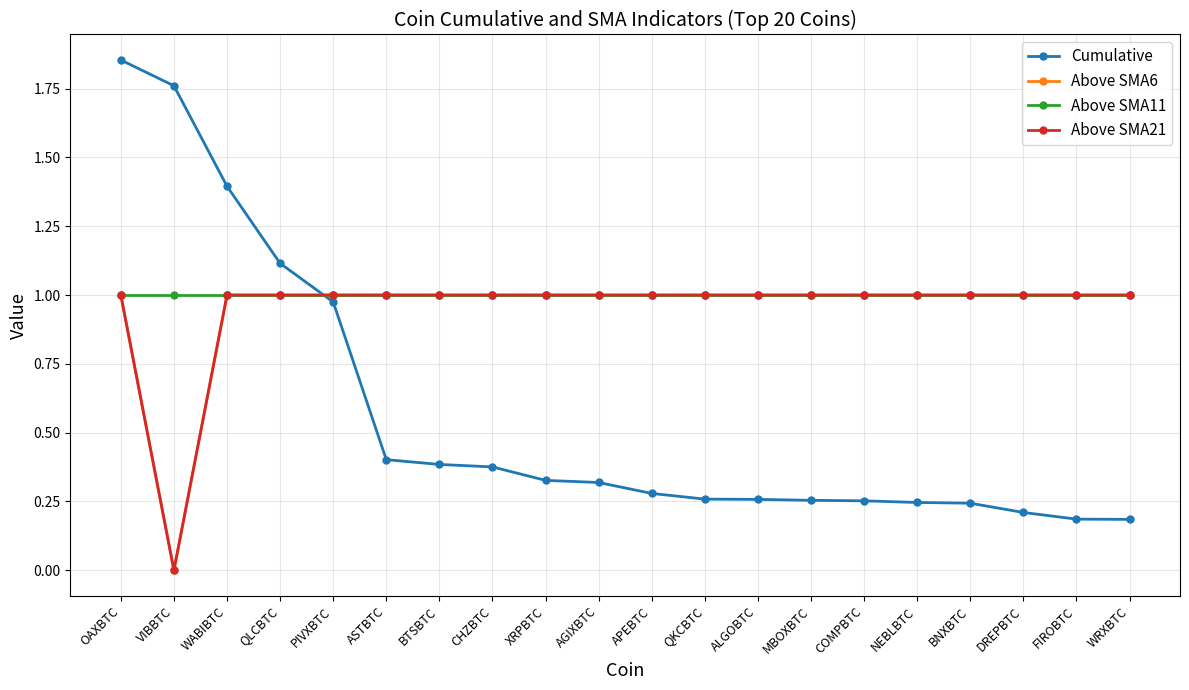

Between CHZBTC and AGIXBTC, which series saw the biggest shift?

Cumulative